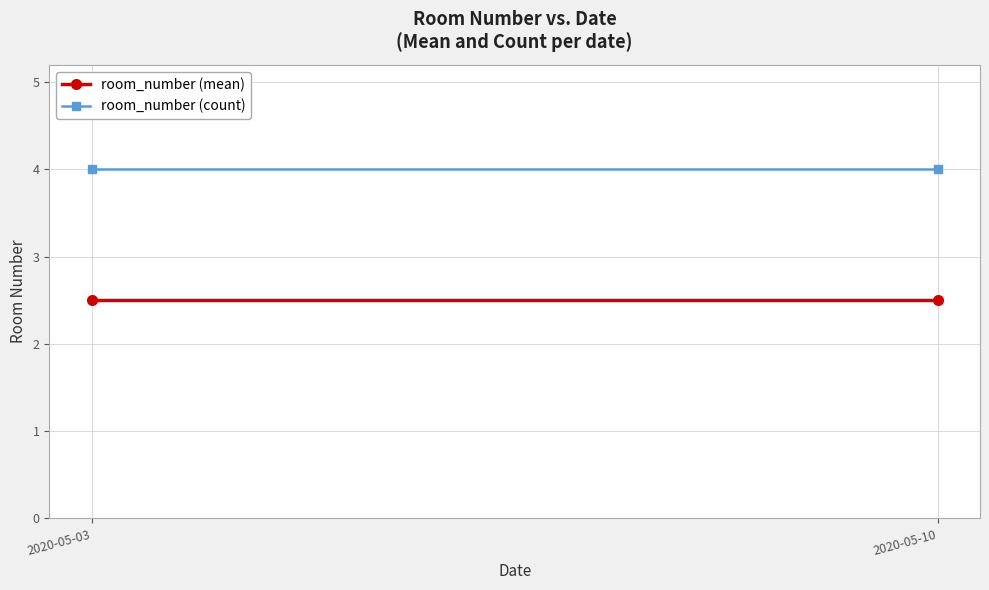

Which has a higher value, 2020-05-10 or 2020-05-03?

2020-05-10